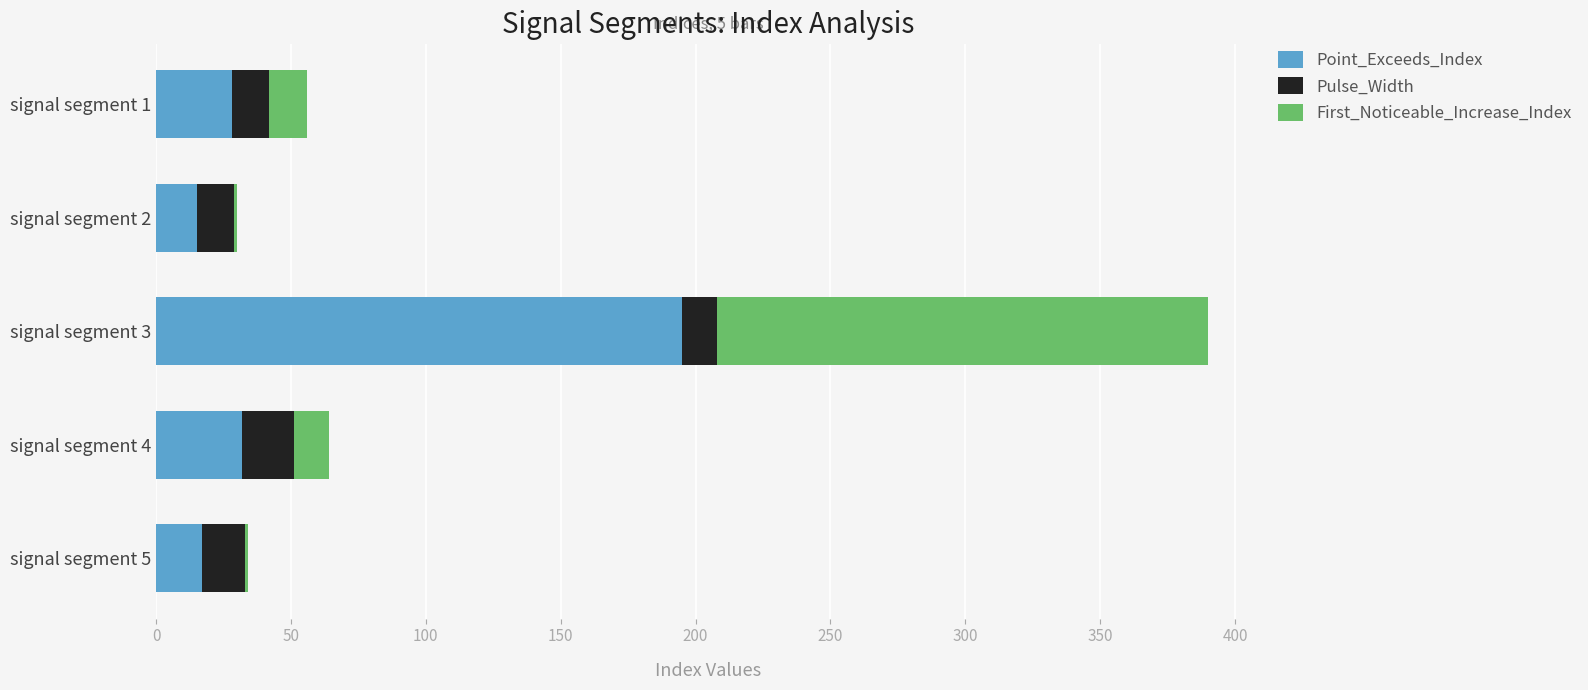

Which category has the highest value in the Point_Exceeds_Index series?

signal segment 3